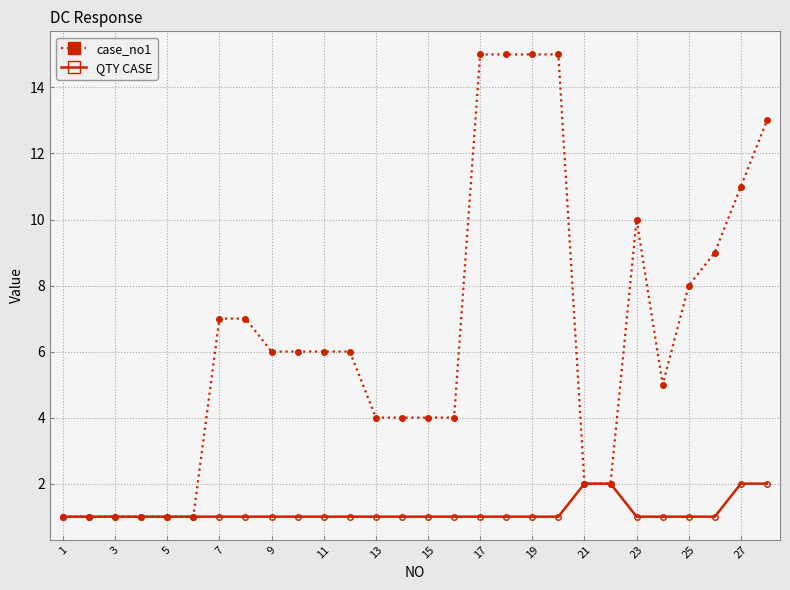

Rank the series by their average value, from lowest to highest.

QTY CASE, case_no1